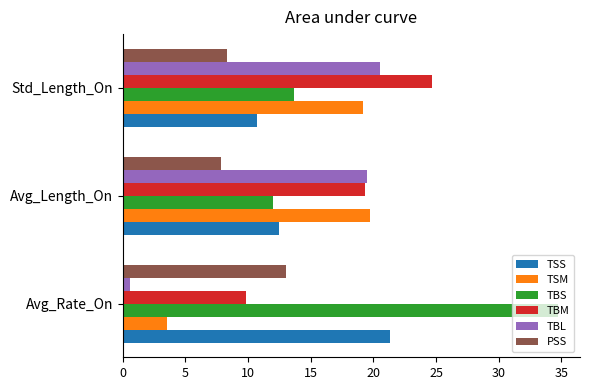

The TBL series shows 7.1 at Avg_Length_On. True or false?

False